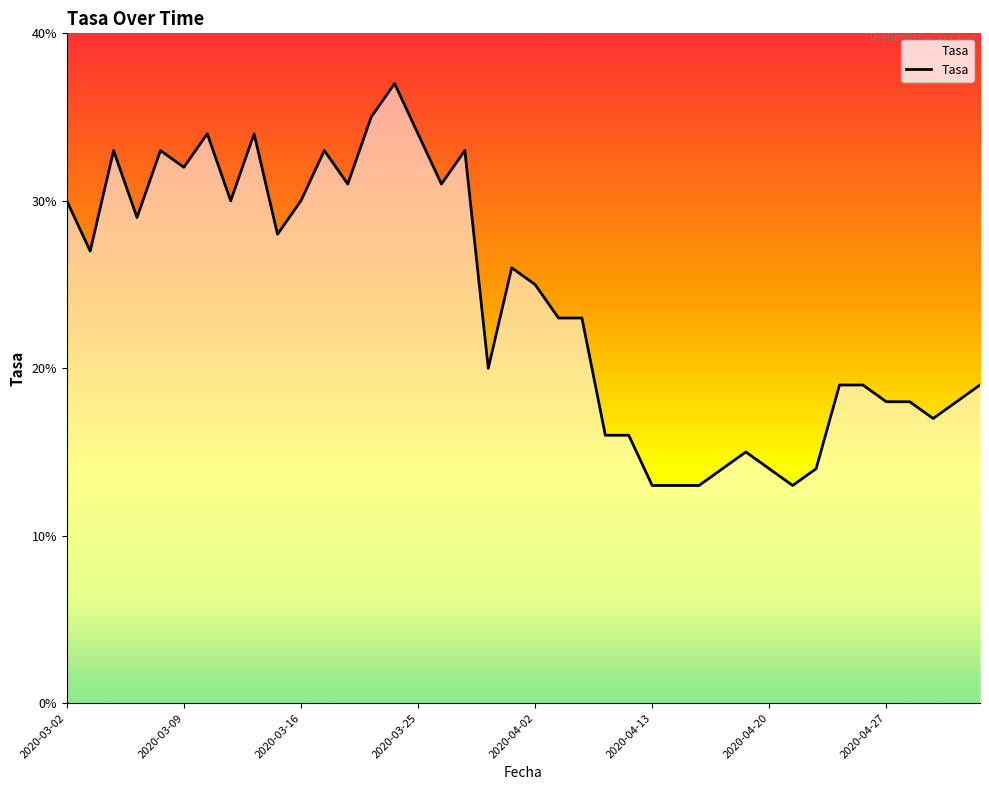

What is the greatest value displayed?

37